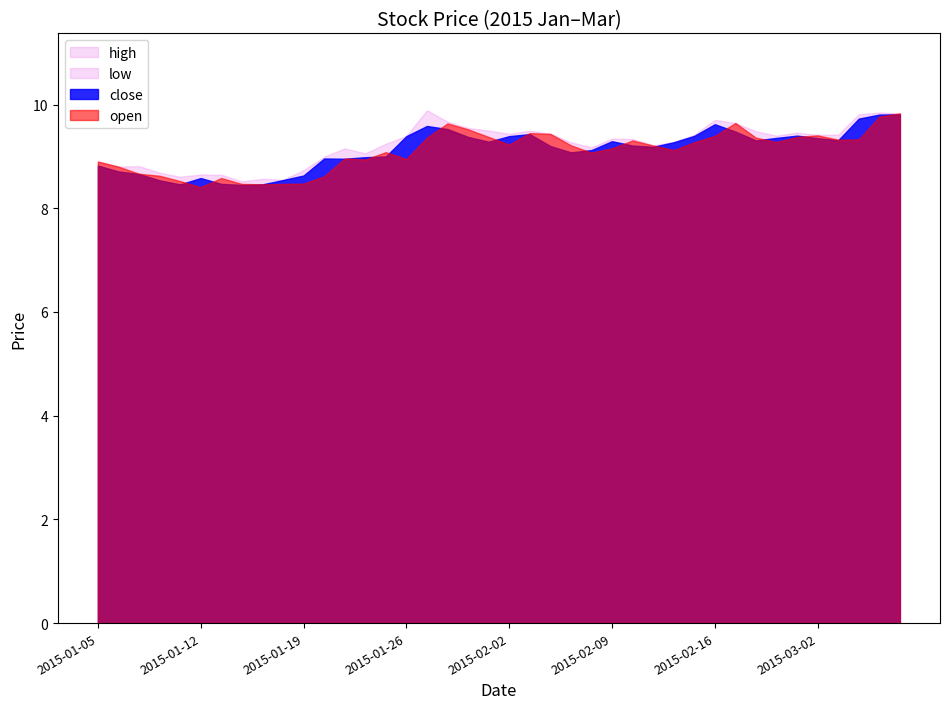

Rank the series by their maximum value, from highest to lowest.

high, open, close, low